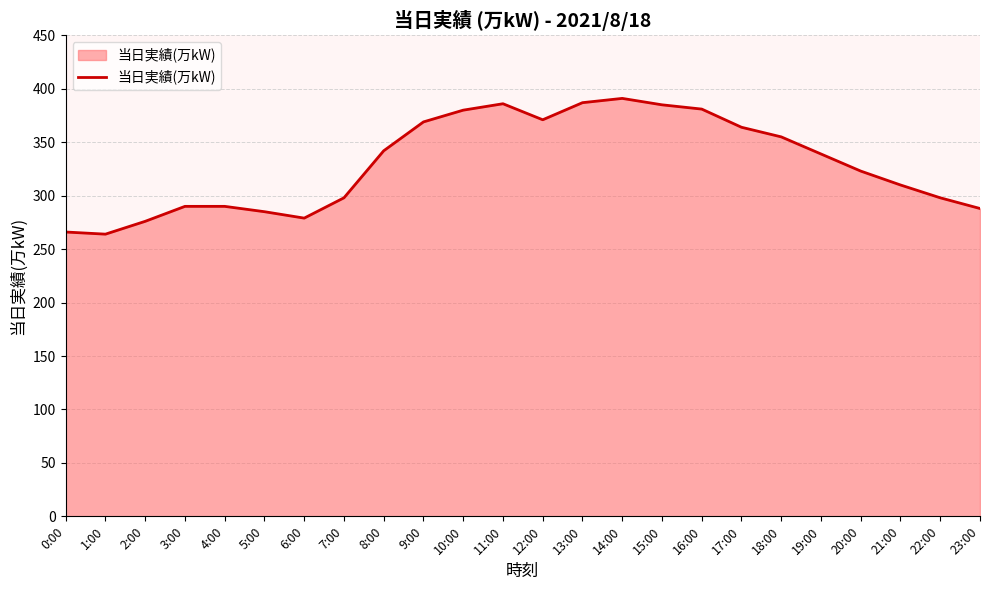

What is the smallest value displayed?

264